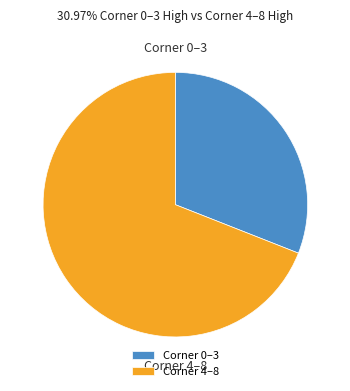

Do Corner 0–3 and Corner 4–8 together represent more than half of the pie?

Yes